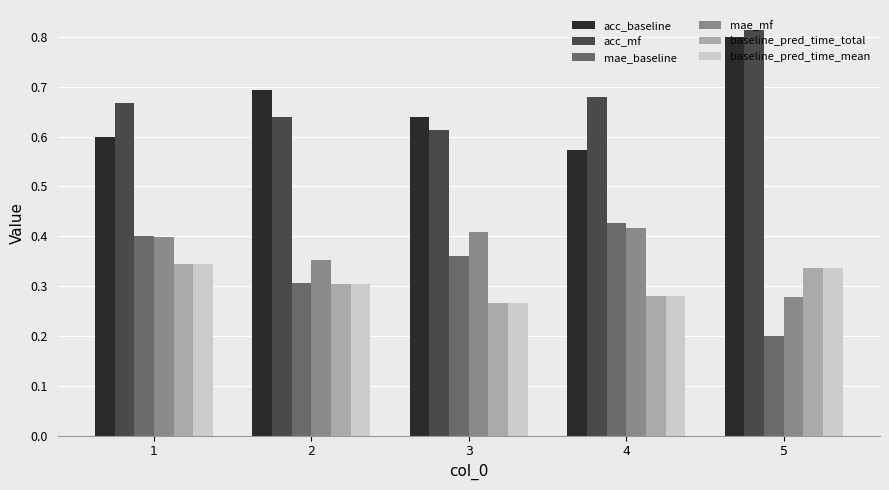

Count the baseline_pred_time_total values in the range 0 to 1.

5